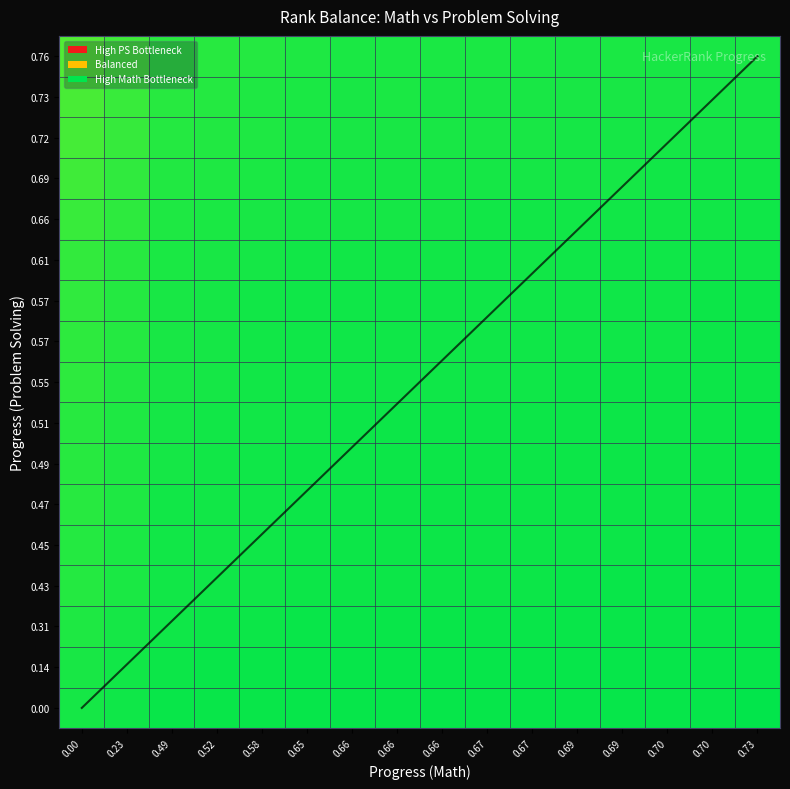

At which category is the sum across all series the highest?

0.73